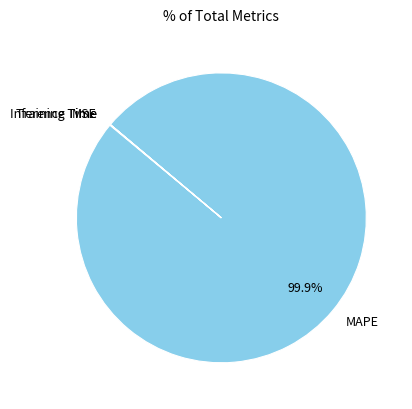

Which category has the biggest portion of the pie?

MAPE